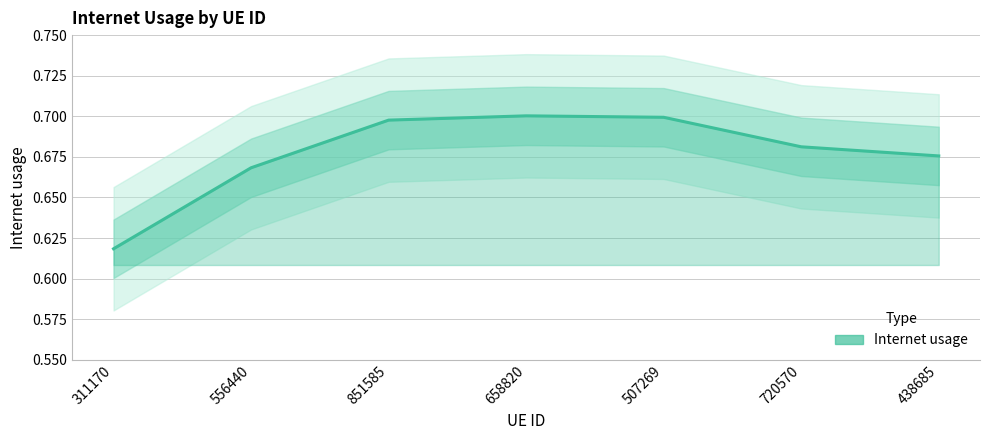

How many interior local peaks (higher than both neighbors) does the data have?

1